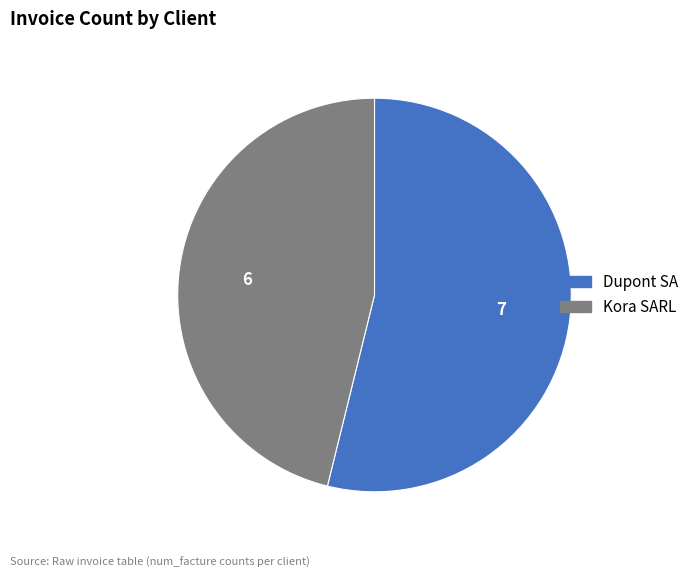

Which has a higher value, Dupont SA or Kora SARL?

Dupont SA